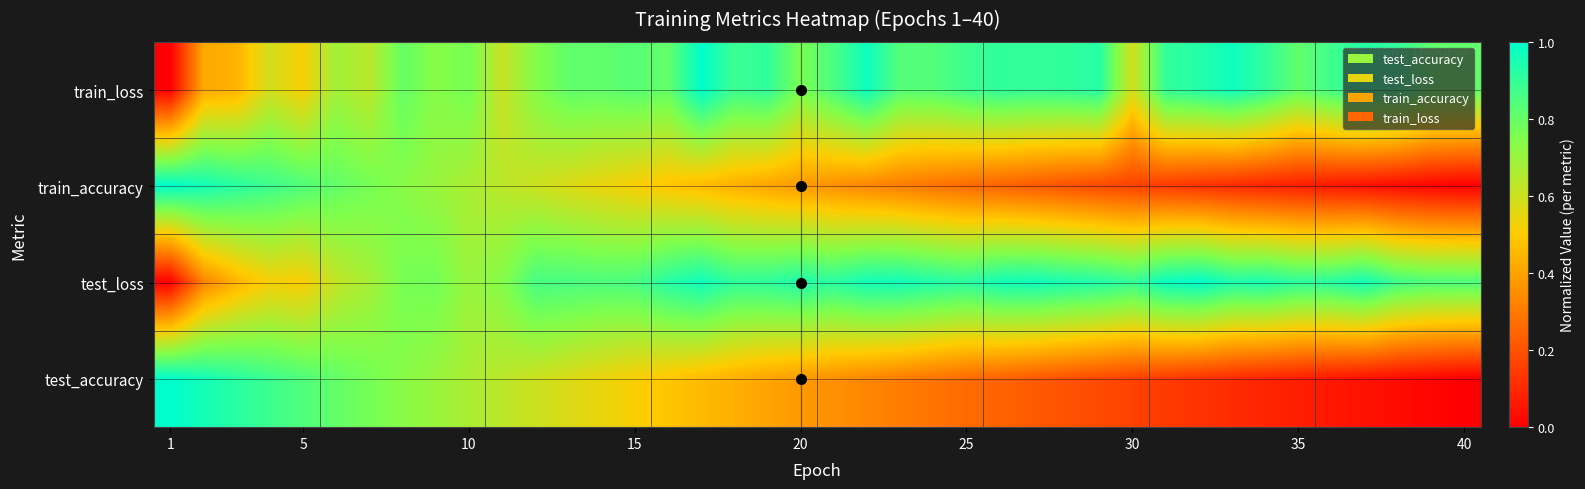

Which category has the lowest value across all series?

1